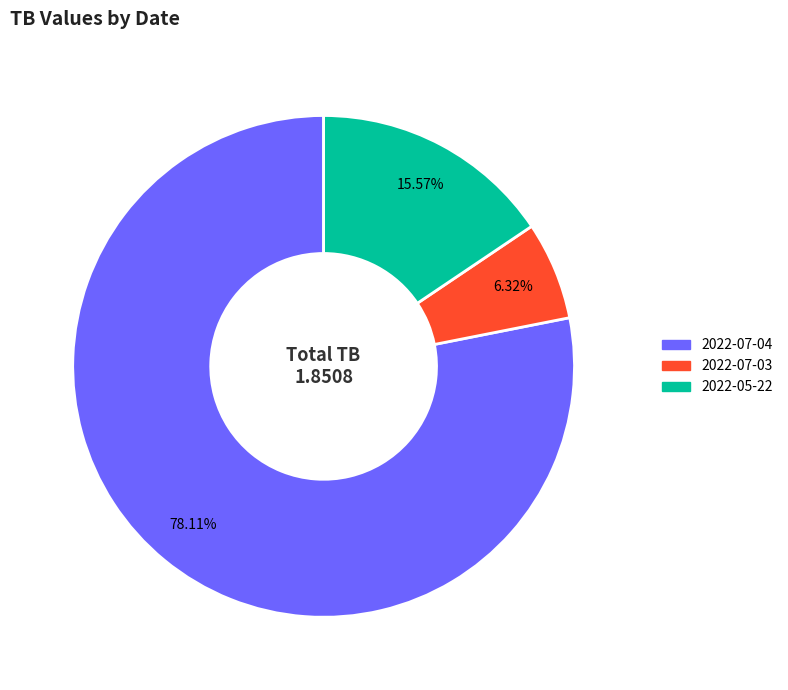

True or false: 2022-05-22 accounts for 22% of the total.

False